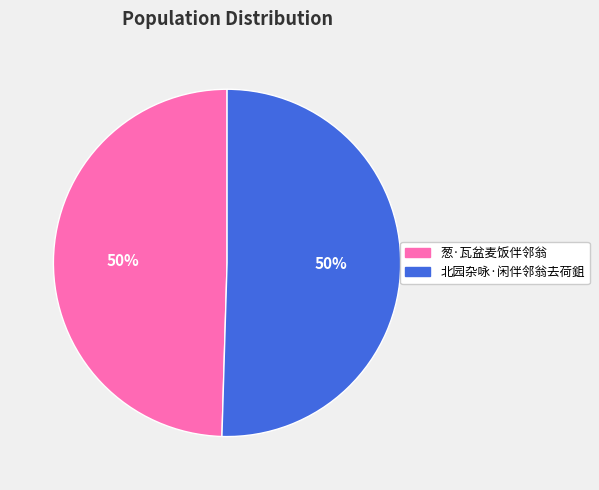

Approximately how many times larger is the value at 葱·瓦盆麦饭伴邻翁 compared to 北园杂咏·闲伴邻翁去荷鉏?

1.0